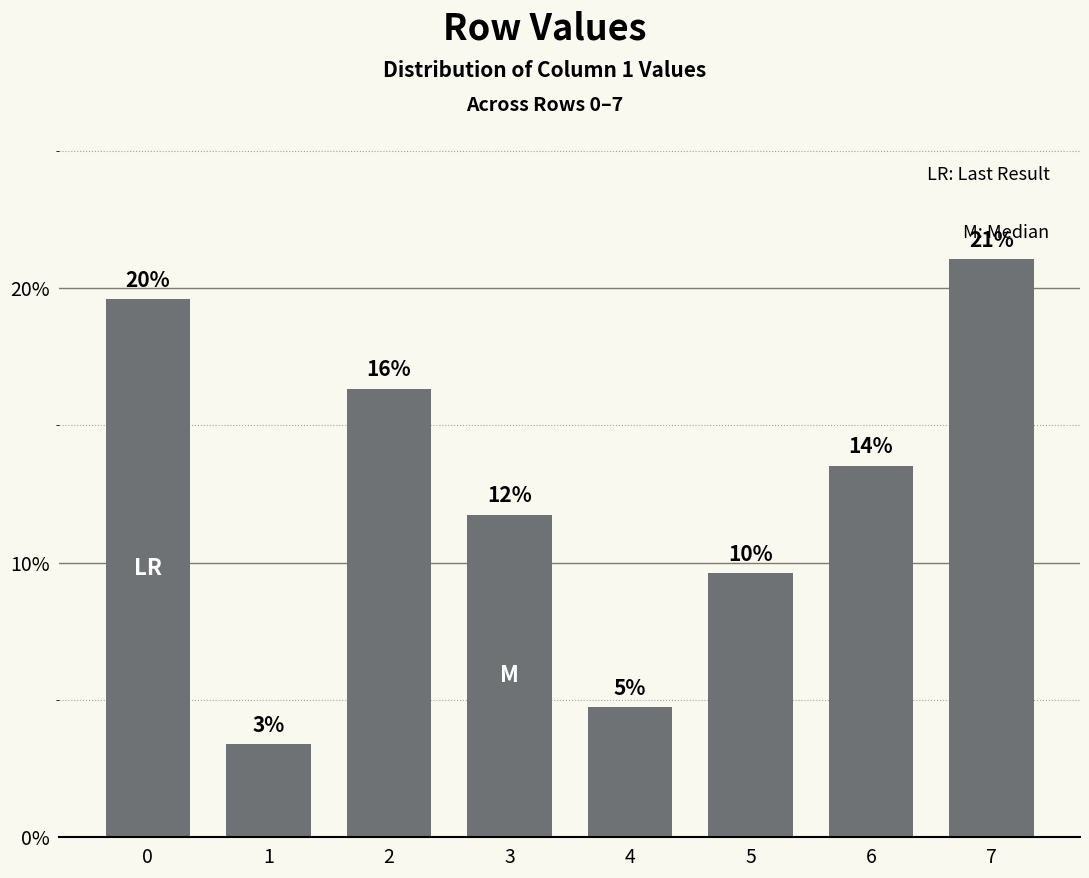

What is the maximum value shown in the chart?

21.0